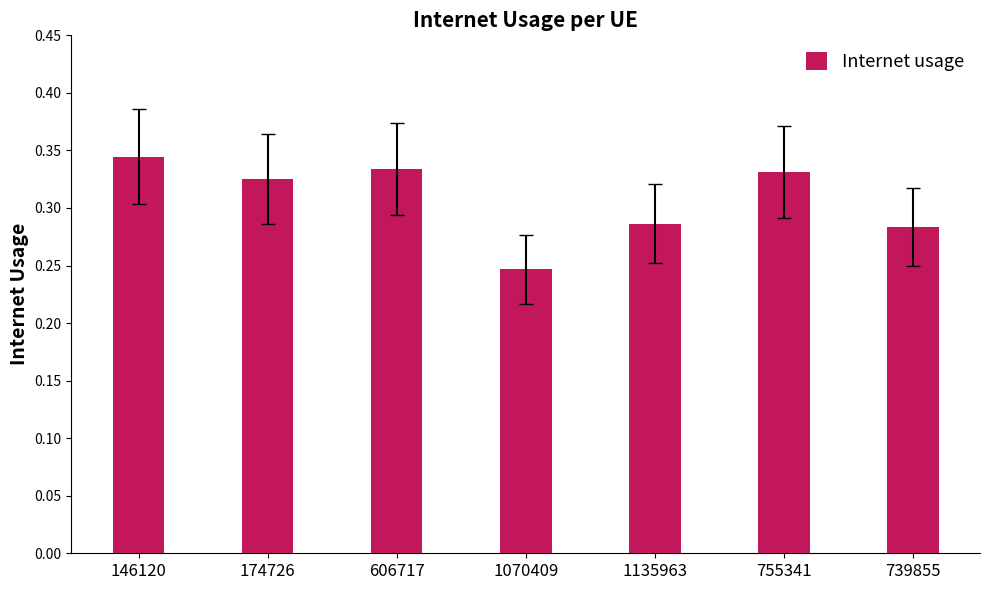

Which label corresponds to the smallest value in the chart?

1070409